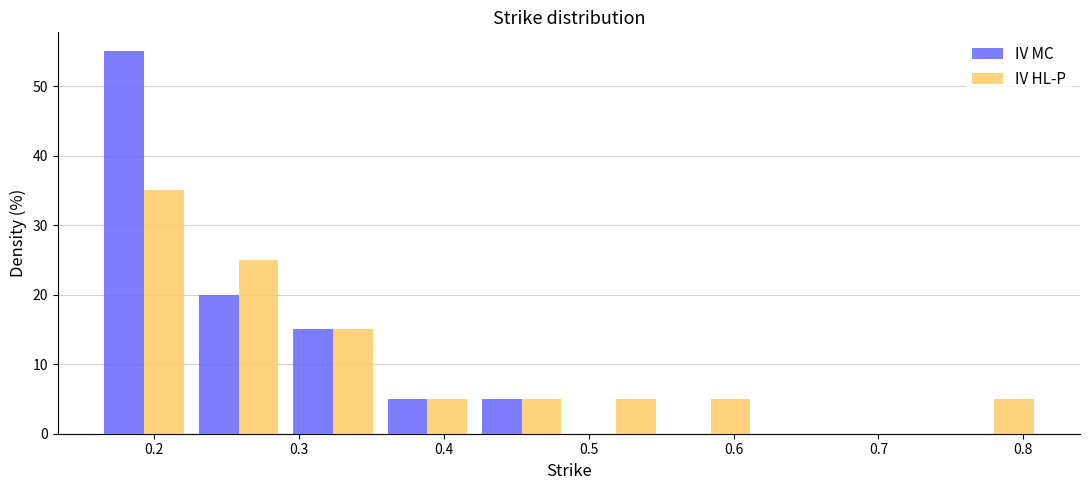

Reading left to right, transcribe this chart: for each range on the x-axis, give the height of each series' bar. Neither the bar edges nor the heights are printed on the chart, so give them approximately, as read against the axes.

0.16 to 0.23: IV MC=55	IV HL-P=35
0.23 to 0.29: IV MC=20	IV HL-P=25
0.29 to 0.36: IV MC=15	IV HL-P=15
0.36 to 0.42: IV MC=5	IV HL-P=5
0.42 to 0.49: IV MC=5	IV HL-P=5
0.49 to 0.55: IV MC=0	IV HL-P=5
0.55 to 0.62: IV MC=0	IV HL-P=5
0.62 to 0.68: IV MC=0	IV HL-P=0
0.68 to 0.75: IV MC=0	IV HL-P=0
0.75 to 0.81: IV MC=0	IV HL-P=5